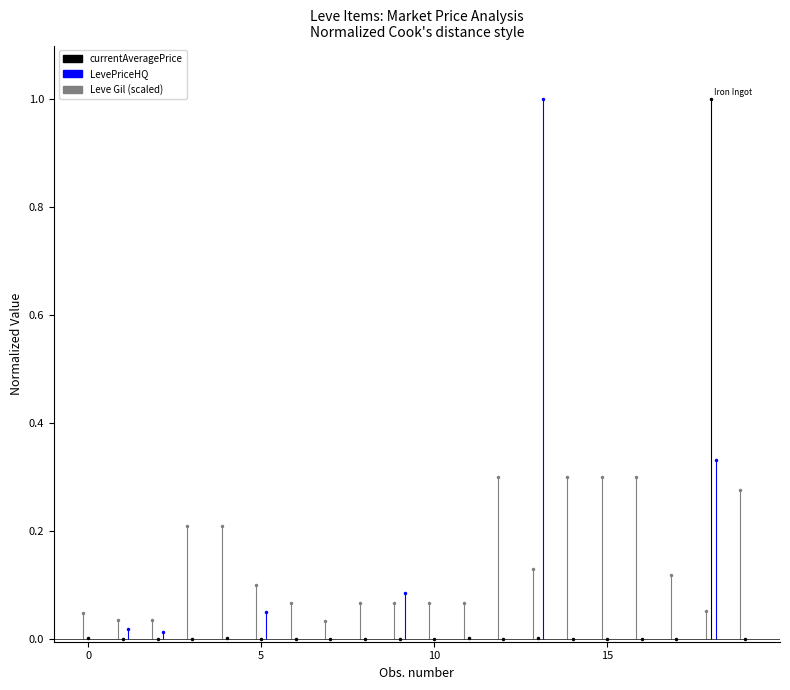

Does the chart have visible grid lines?

No